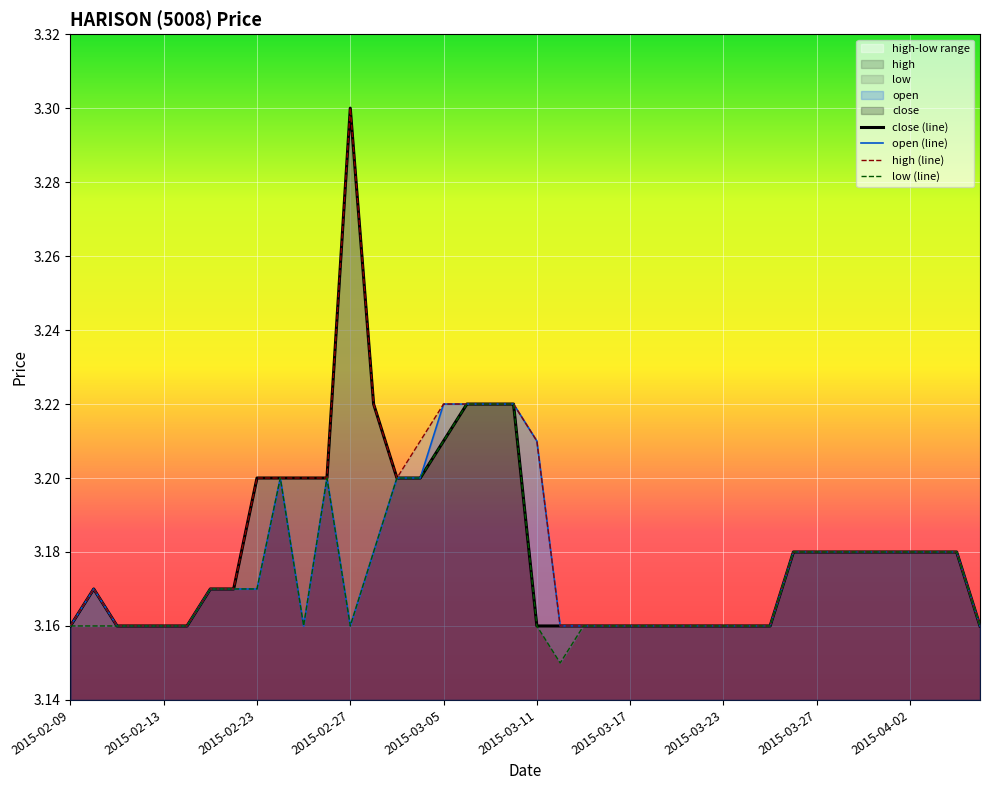

True or false: close (line) and high (line) intersect in this chart.

False